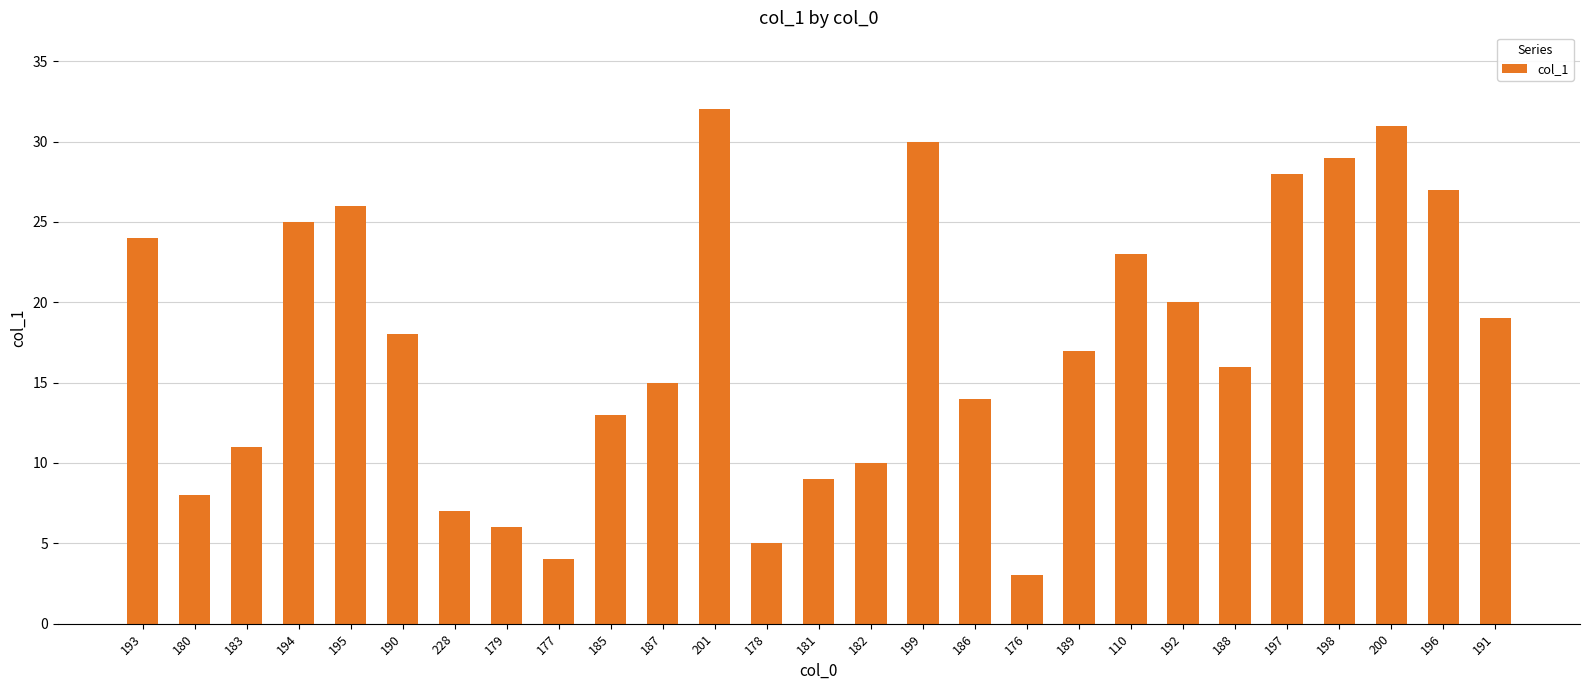

Reading right to left, list all the values displayed in this chart.

191=19	196=27	200=31	198=29	197=28	188=16	192=20	110=23	189=17	176=3	186=14	199=30	182=10	181=9	178=5	201=32	187=15	185=13	177=4	179=6	228=7	190=18	195=26	194=25	183=11	180=8	193=24